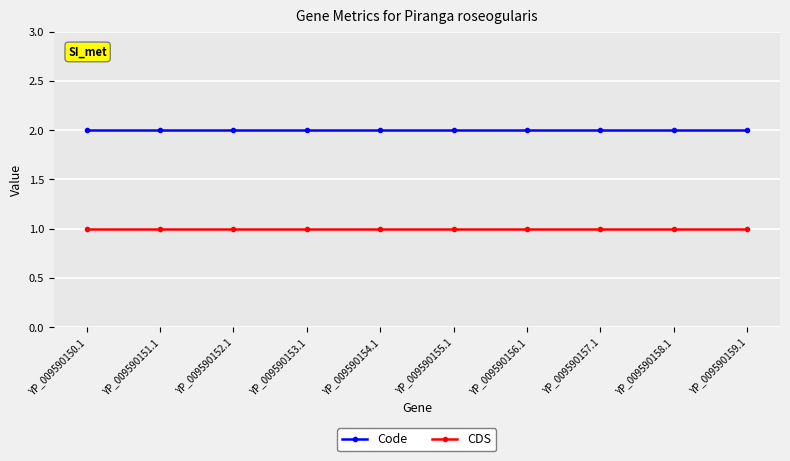

Rank the series by their maximum value, from highest to lowest.

Code, CDS